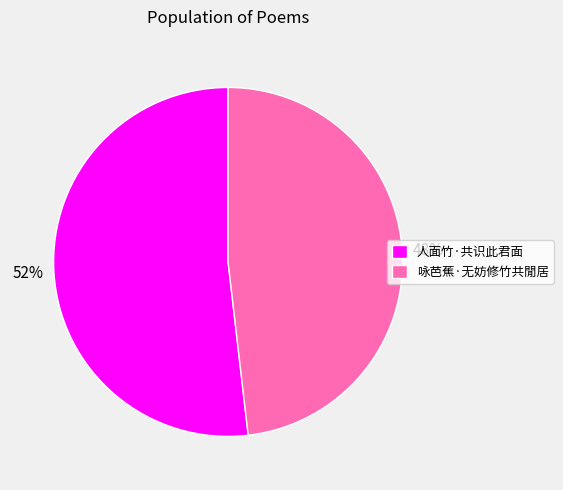

Do 人面竹·共识此君面 and 咏芭蕉·无妨修竹共閒居 together represent more than half of the pie?

Yes